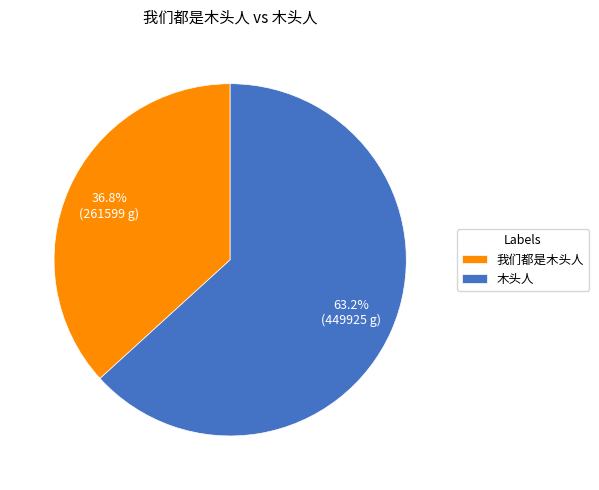

What percentage is the 我们都是木头人 slice, to the nearest percent?

37%